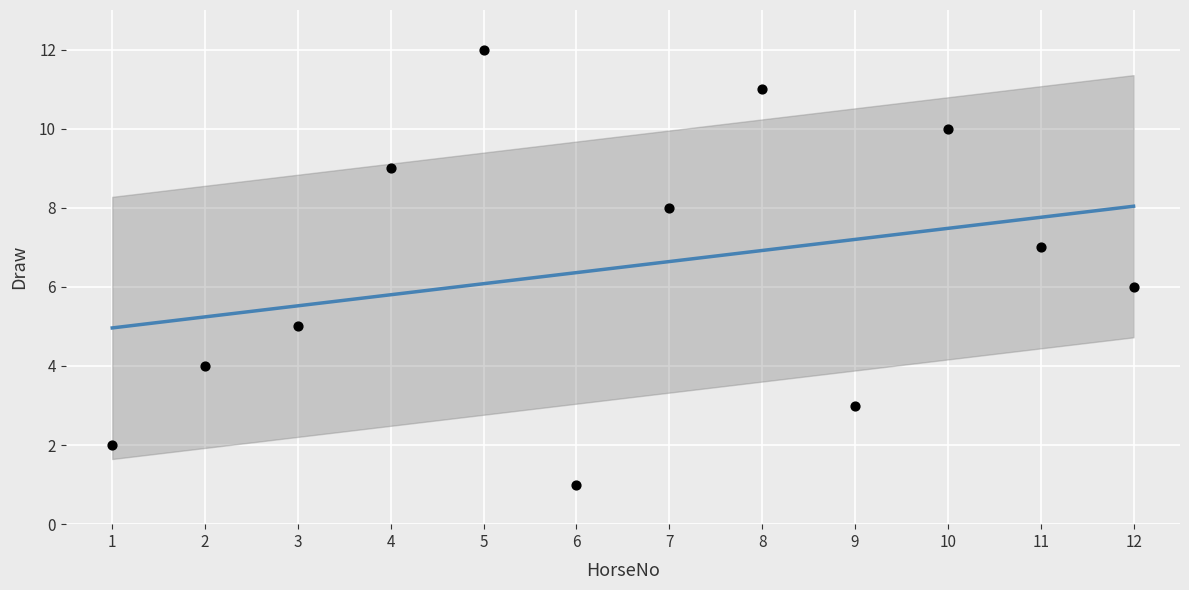

What is the average X value?

6